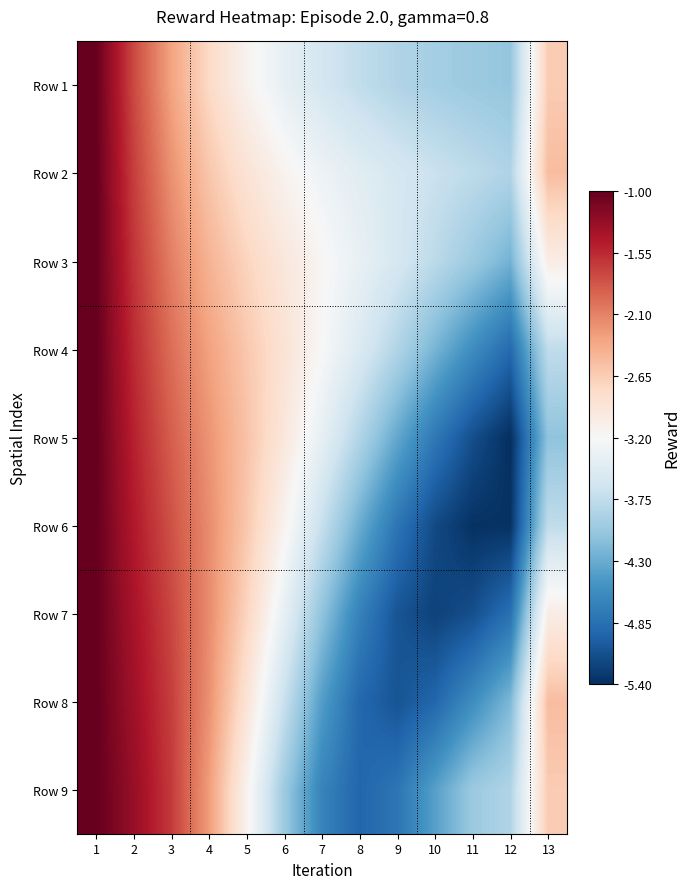

Count the number of categories in the chart.

13